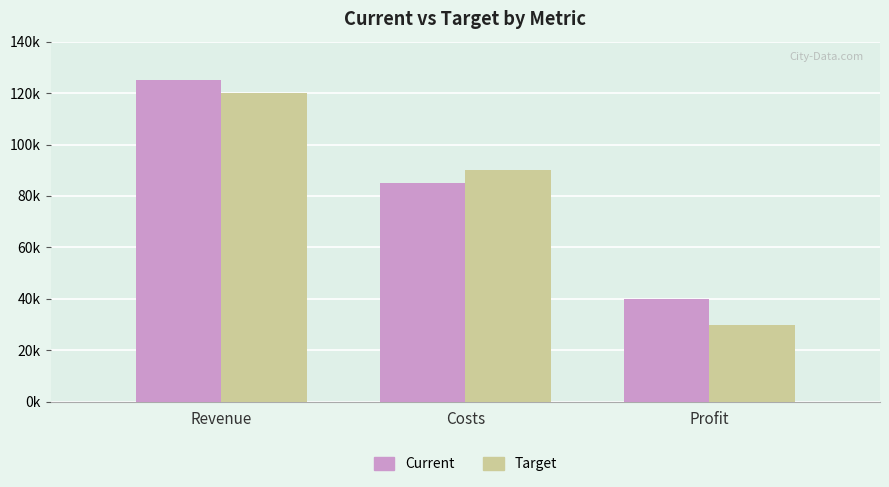

What are all the series names shown in the legend?

Current, Target